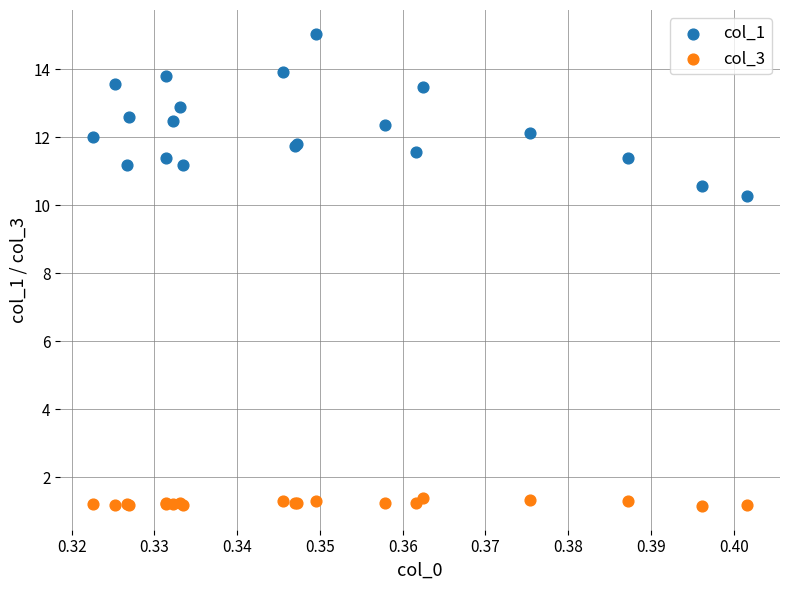

Which series reaches the maximum Y coordinate?

col_1